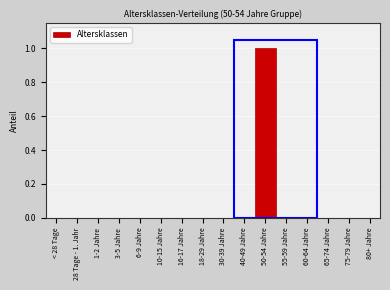

Reading right to left, what are all the values shown in this chart?

80+ Jahre=0	75-79 Jahre=0	65-74 Jahre=0	60-64 Jahre=0	55-59 Jahre=0	50-54 Jahre=1	40-49 Jahre=0	30-39 Jahre=0	18-29 Jahre=0	16-17 Jahre=0	10-15 Jahre=0	6-9 Jahre=0	3-5 Jahre=0	1-2 Jahre=0	28 Tage - 1. Jahr=0	< 28 Tage=0